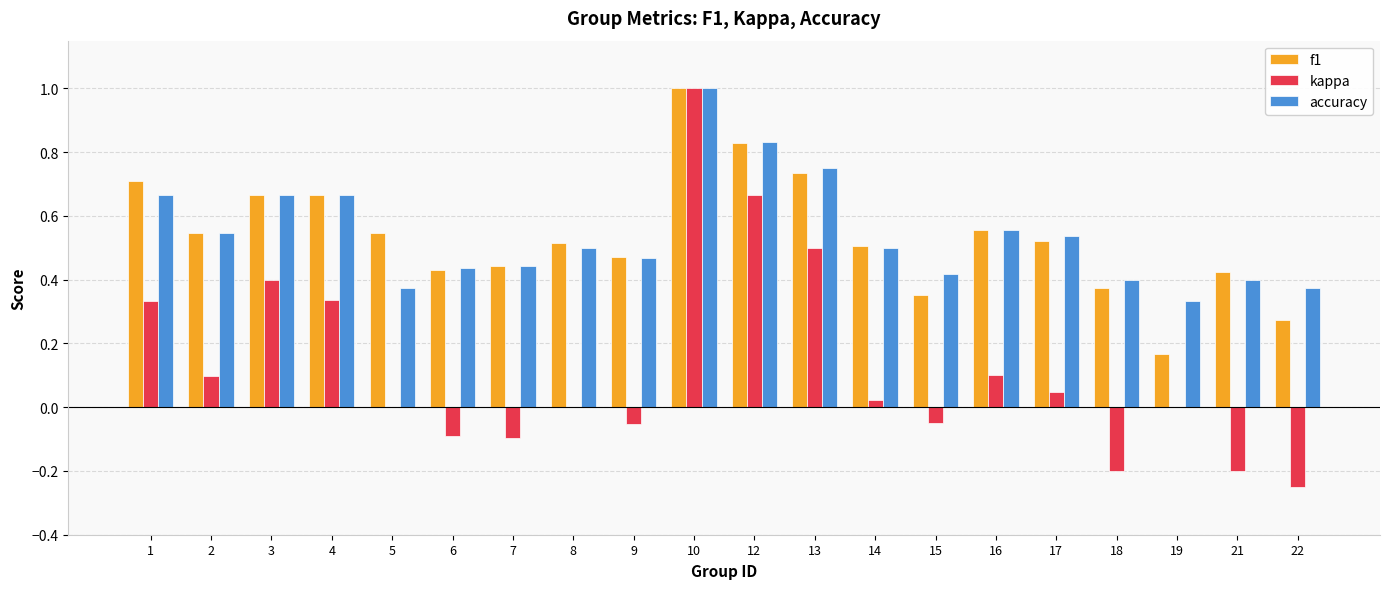

How many groups of bars are there?

20